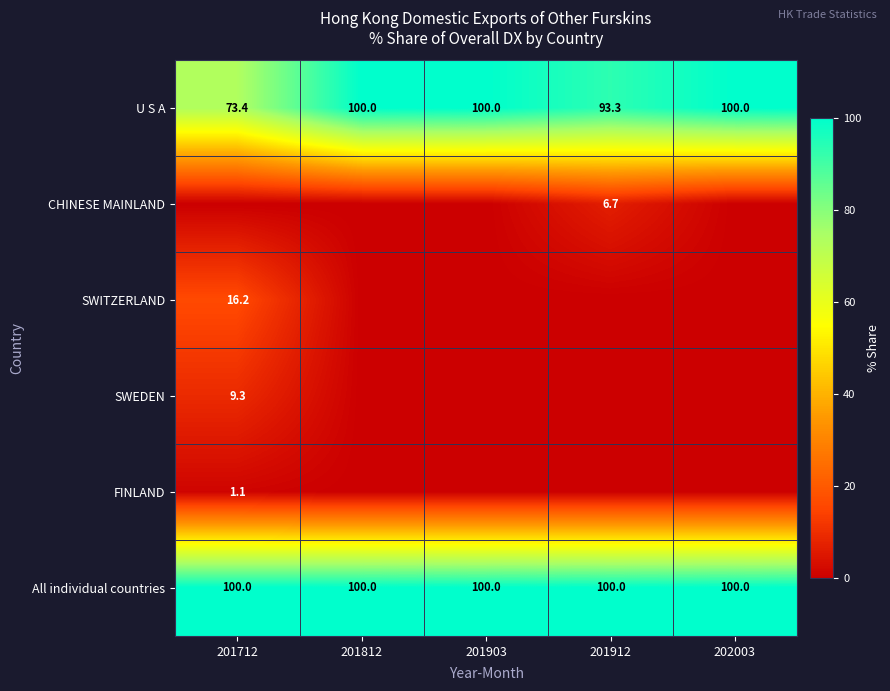

What is the lowest value of the U S A series?

73.4